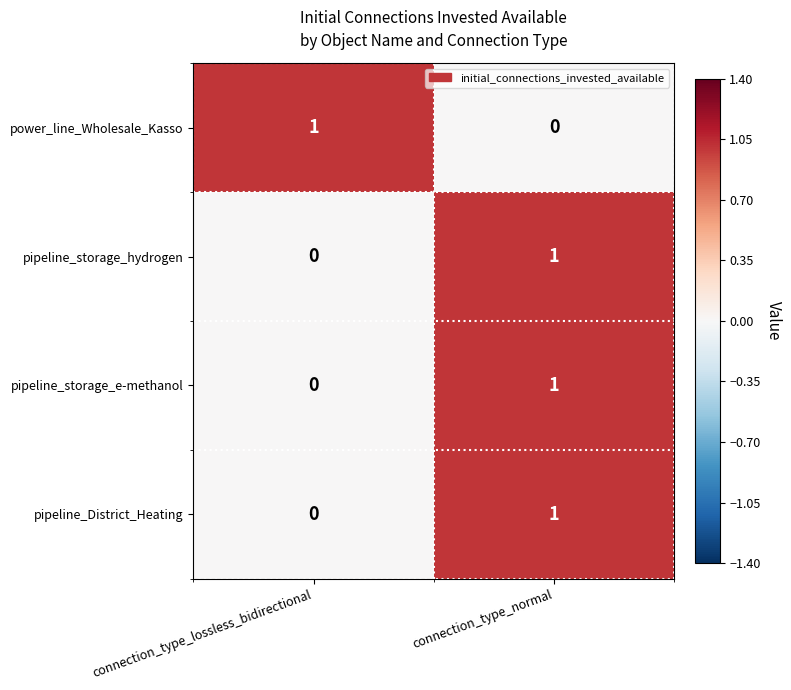

How many data points does each series have?

2